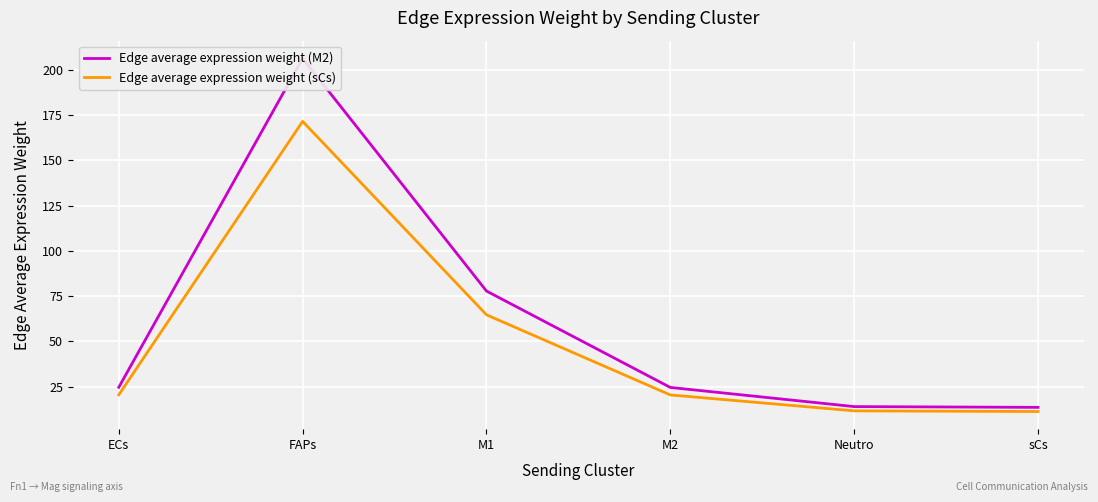

What is the total value across all series at sCs?

24.8